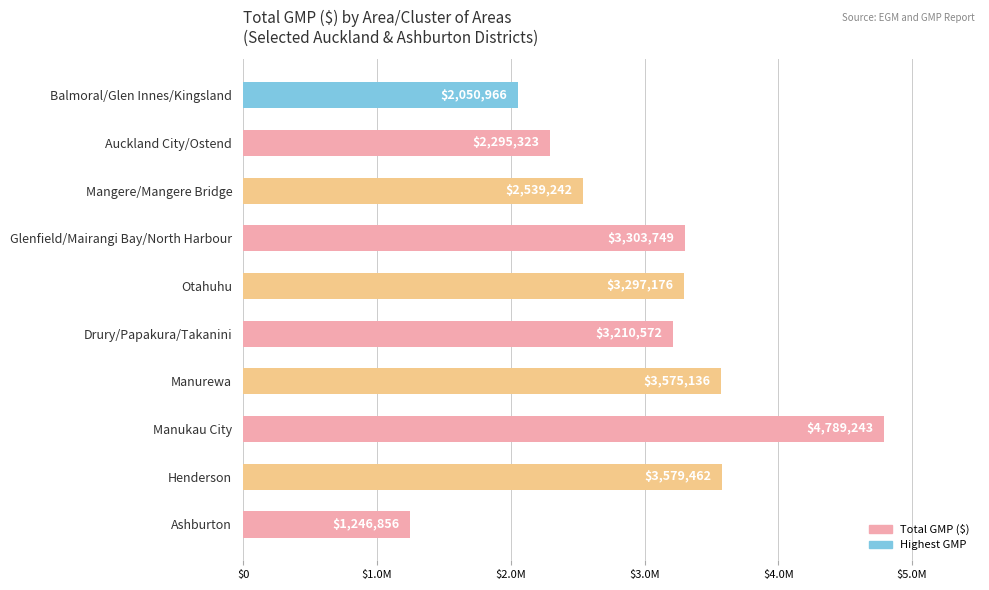

Which label corresponds to the largest value in the chart?

Manukau City